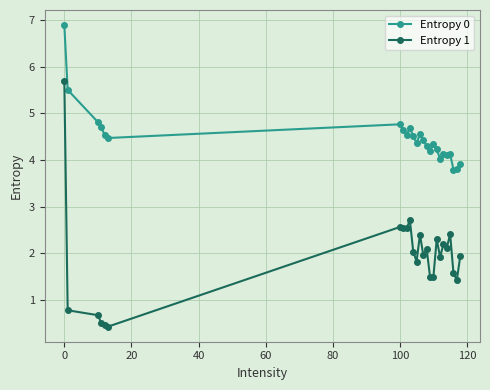

True or false: Entropy 1 and Entropy 0 cross at least once.

False